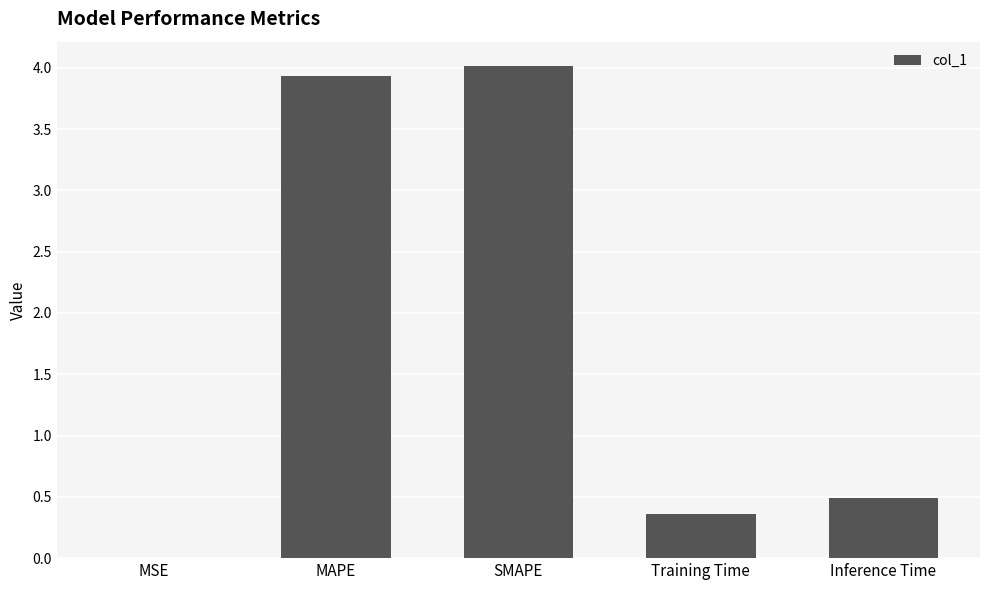

Which label corresponds to the largest value in the chart?

SMAPE